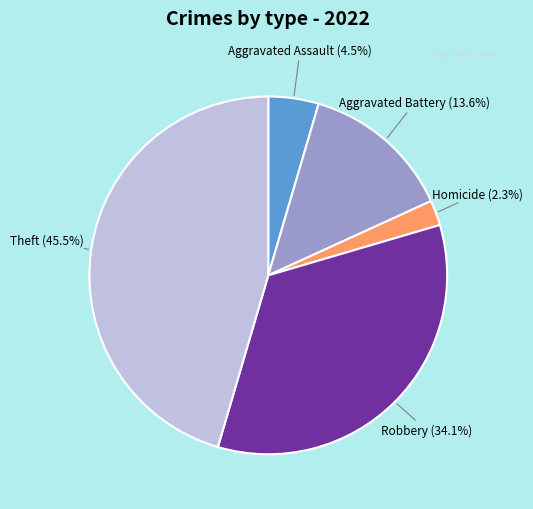

Count the number of slices in the pie.

5